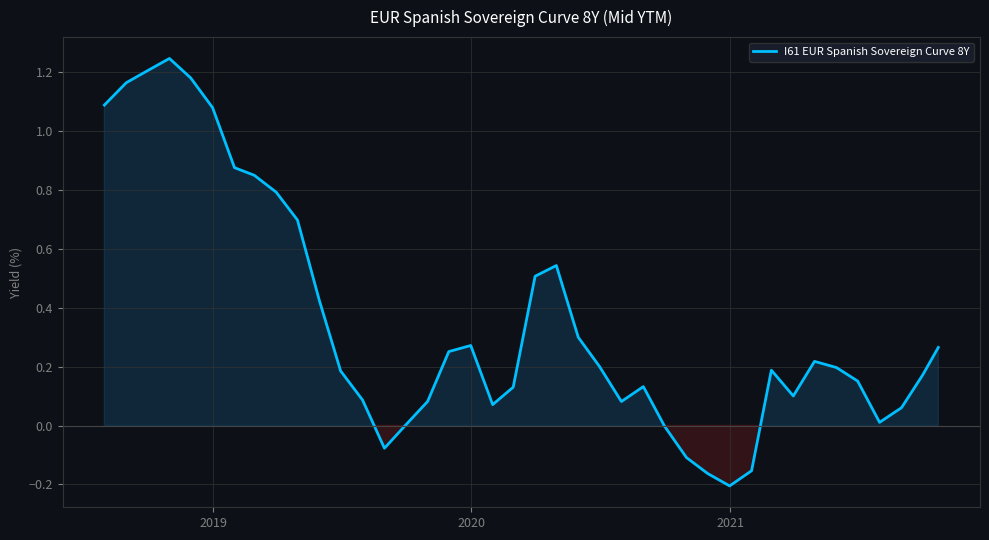

How many interior local peaks (higher than both neighbors) does the data have?

6